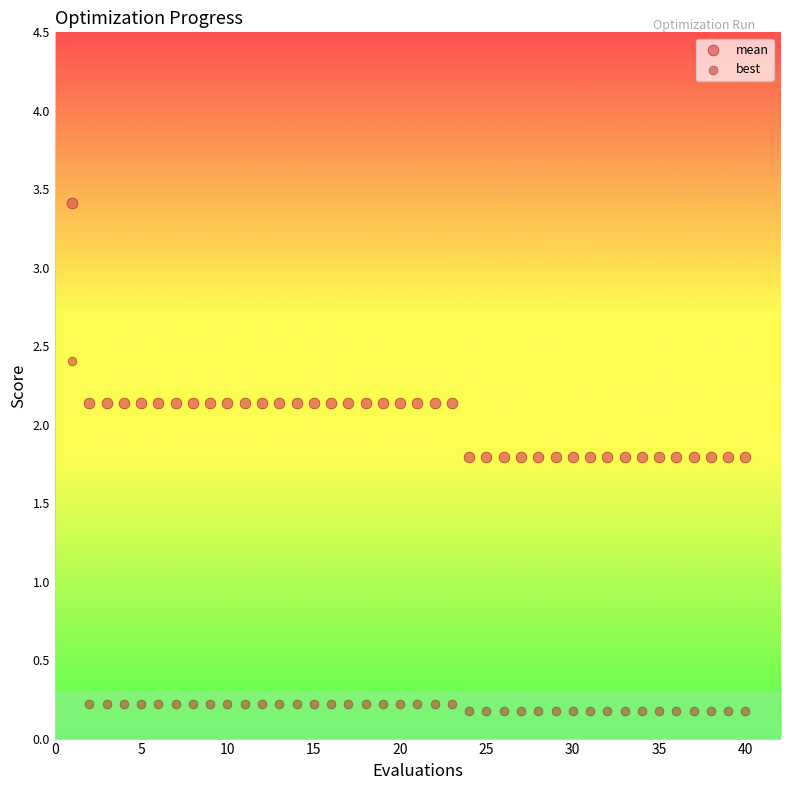

Across all data points, what is the range of X values (max minus min)?

39.0